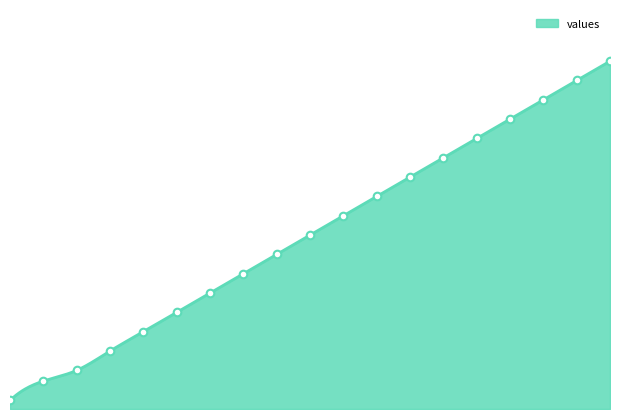

What is the change in value from 0 to 14?

+244